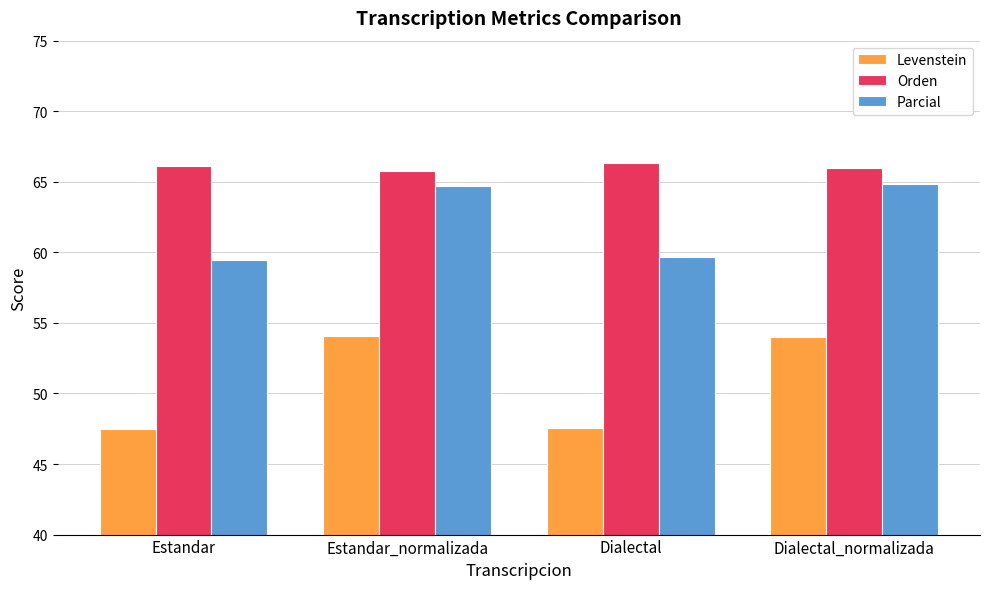

What is the sum of the Parcial values at Estandar and Estandar_normalizada?

124.1